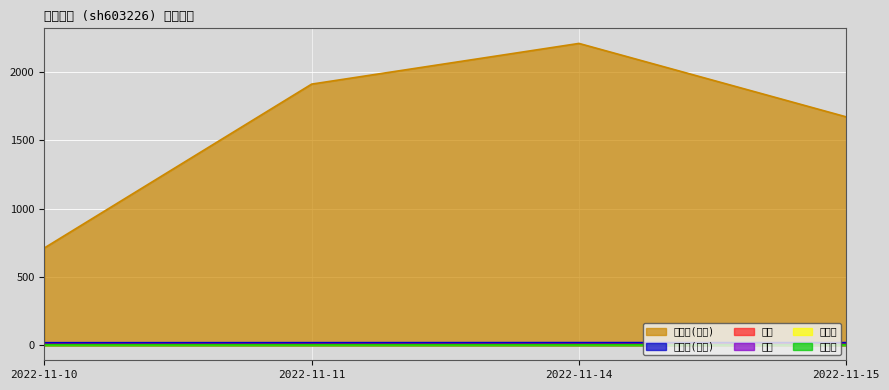

At which label does 市净率 reach its minimum?

2022-11-10